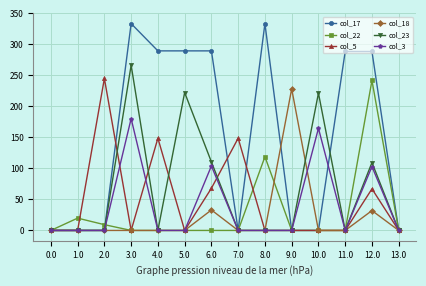

True or false: col_3 has a value of 0.0 at 11.0.

True